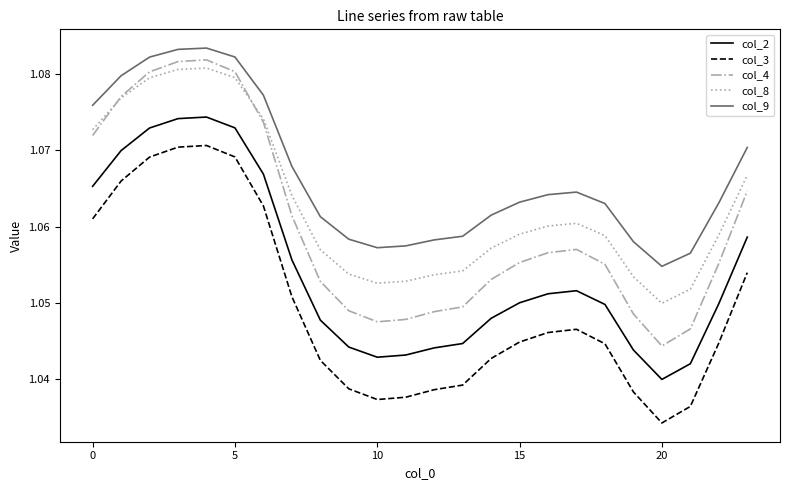

Which series has the largest total across all categories?

col_9